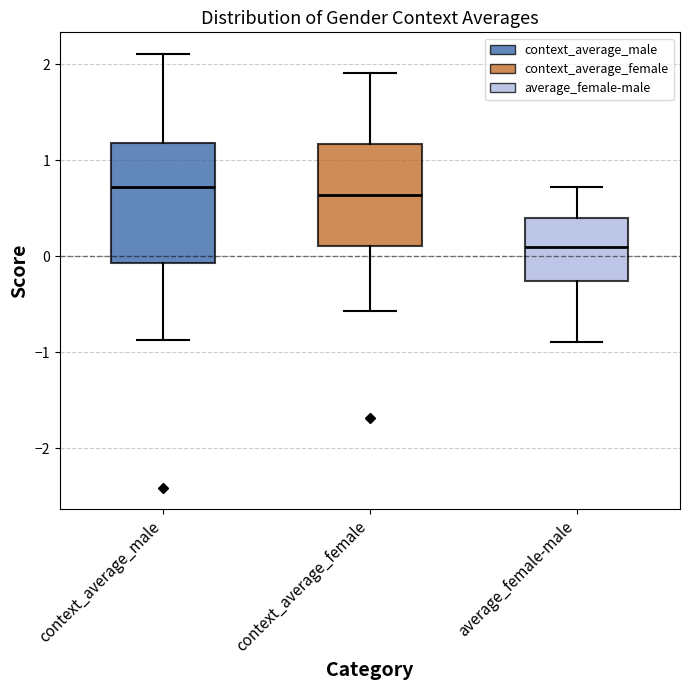

Reading left to right, read every box against the y-axis: the position of its median line, the range the box covers, and the ends of its whiskers. The values are not printed on the chart, so give them approximately, as read against the axis.

context_average_male: median 0.7, box -0.1 to 1.2, whiskers -0.9 to 2.1
context_average_female: median 0.6, box 0.1 to 1.2, whiskers -0.6 to 1.9
average_female-male: median 0.1, box -0.3 to 0.4, whiskers -0.9 to 0.7